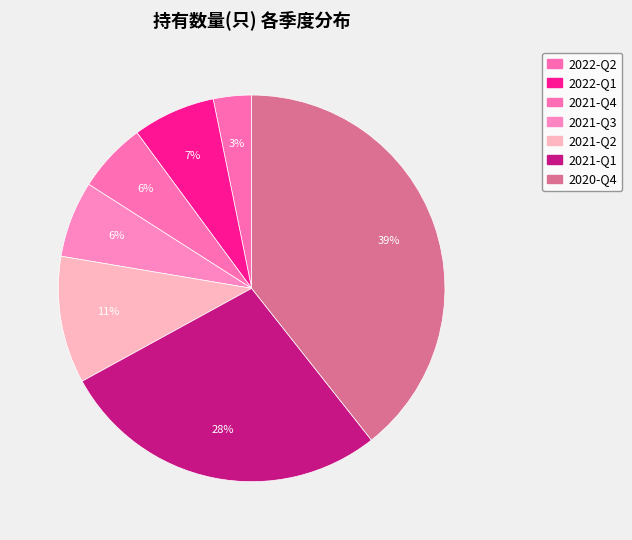

To the nearest percent, what percentage of the pie is 2021-Q2?

11%